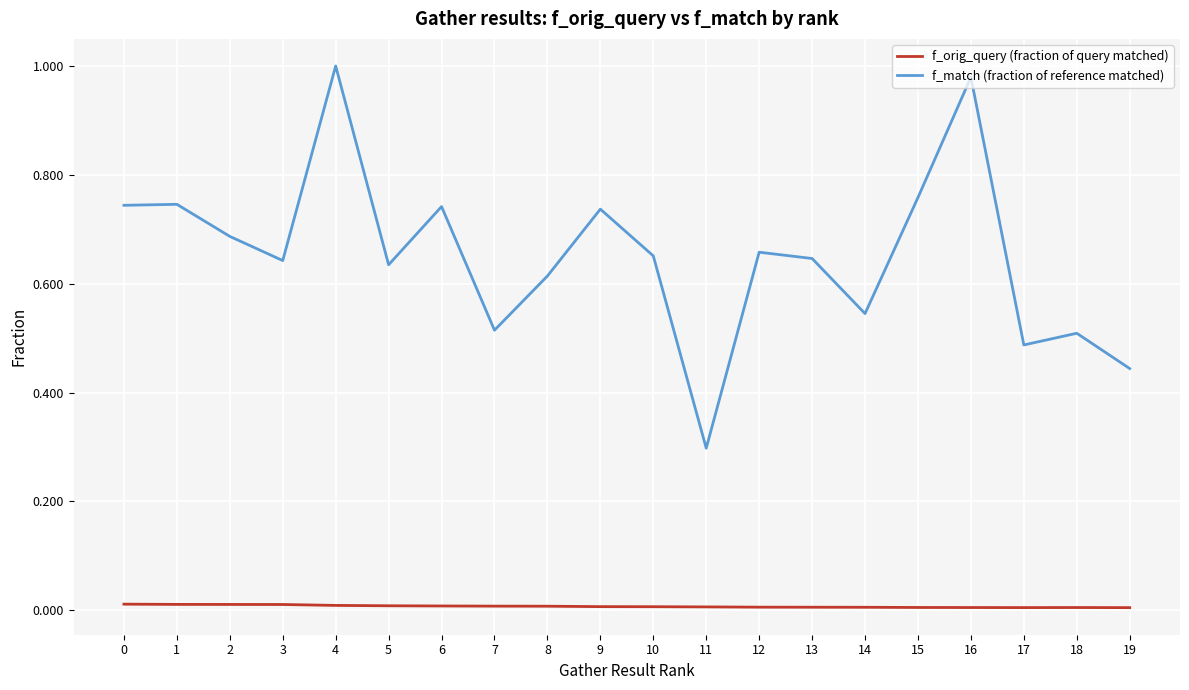

Count the number of categories in the chart.

20